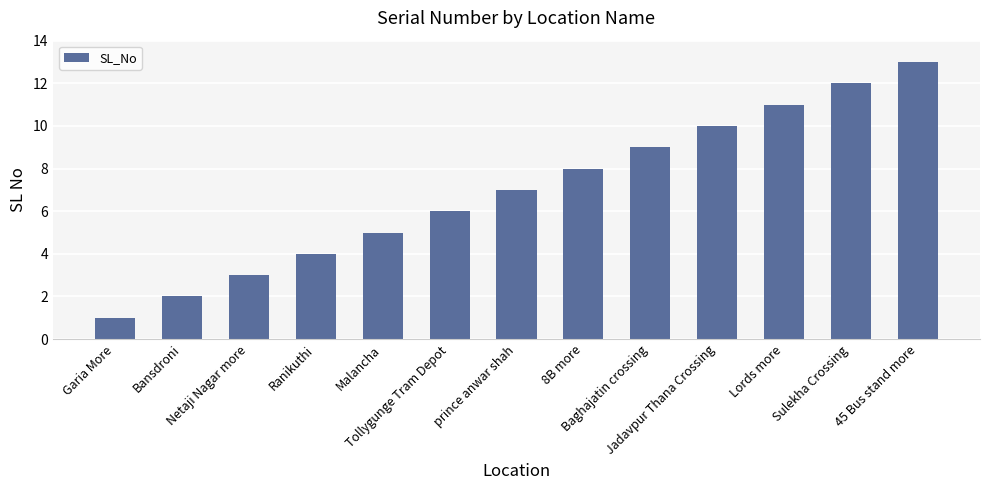

What is the difference between the maximum and second lowest values?

11